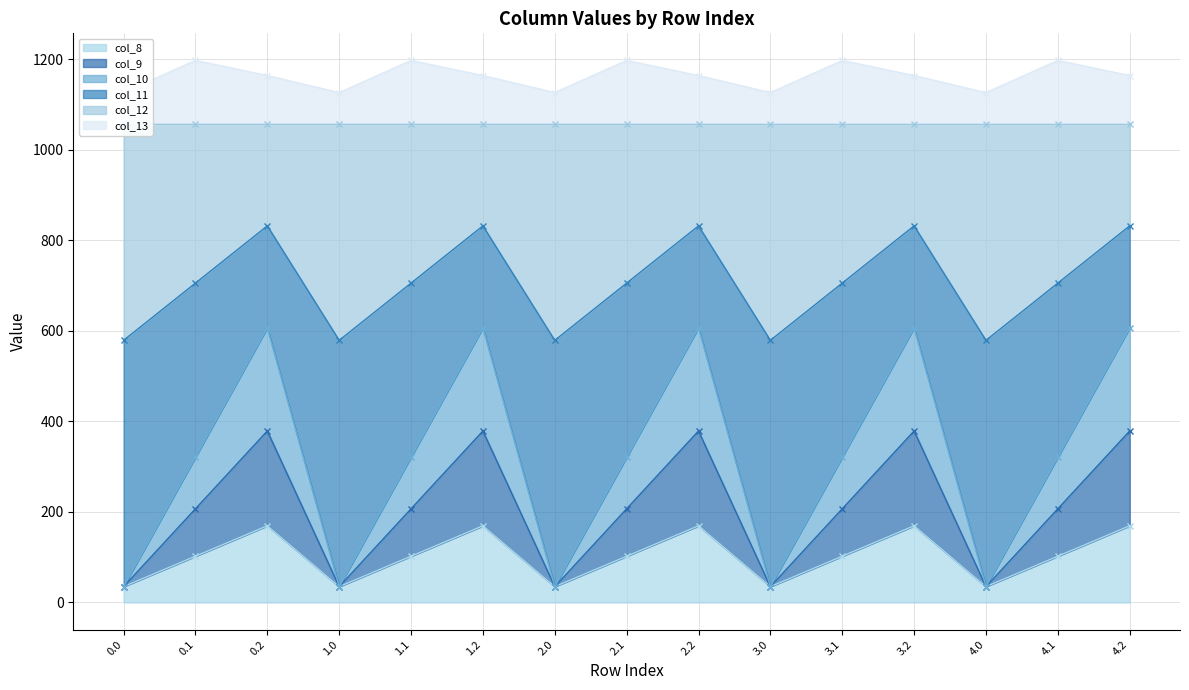

How many values in the col_13 series exceed 1164?

10